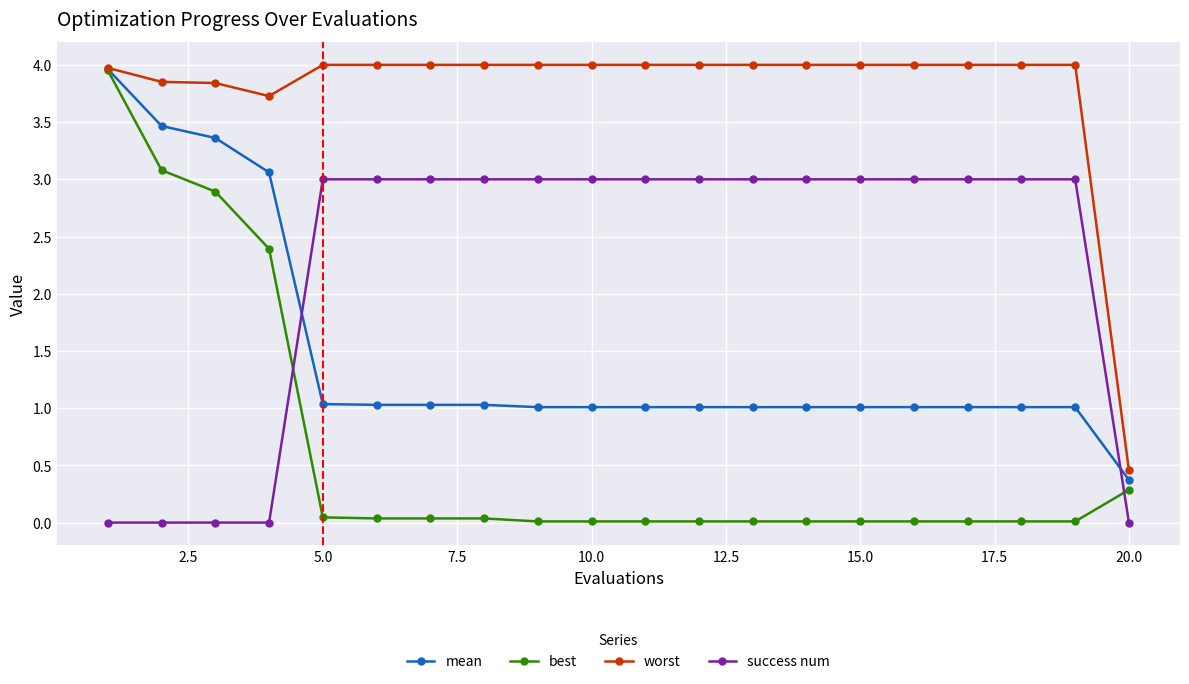

At how many categories does at least one series exceed 0?

20